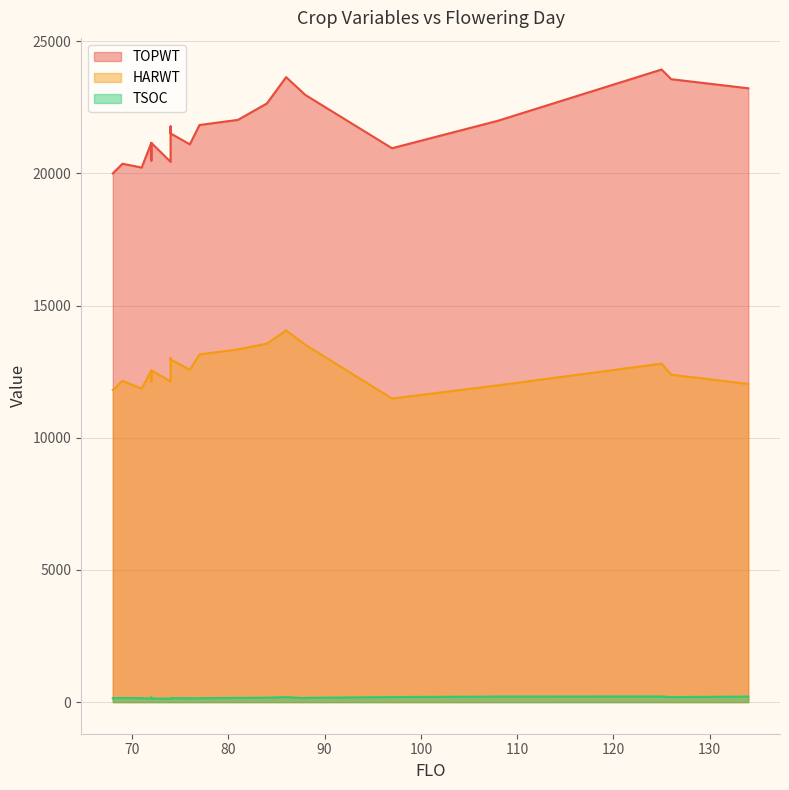

Does the chart display data point markers on the line(s)?

No